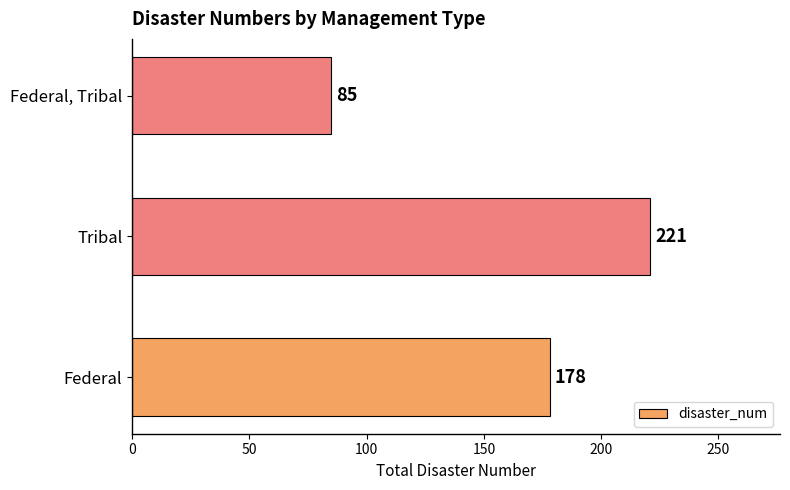

How many distinct data groups are displayed?

1